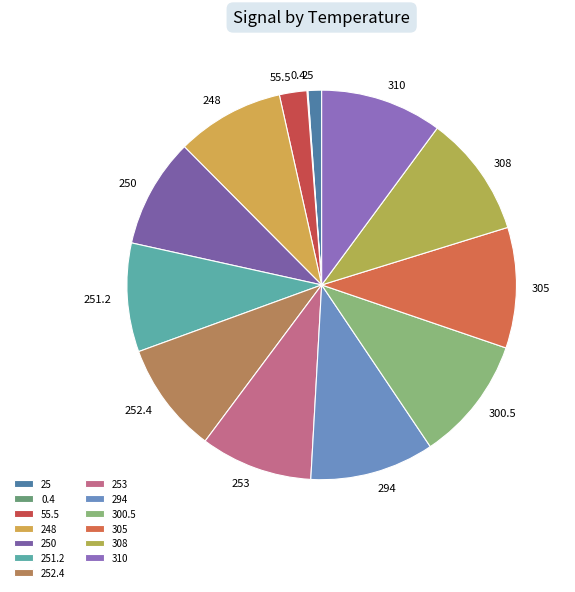

Approximately how many times larger is the value at 305 compared to 294?

1.0